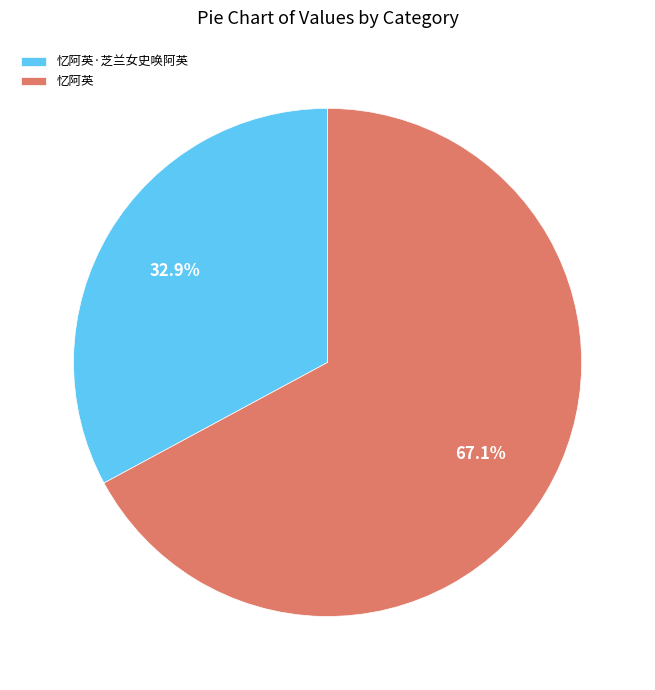

Which category has the biggest portion of the pie?

忆阿英